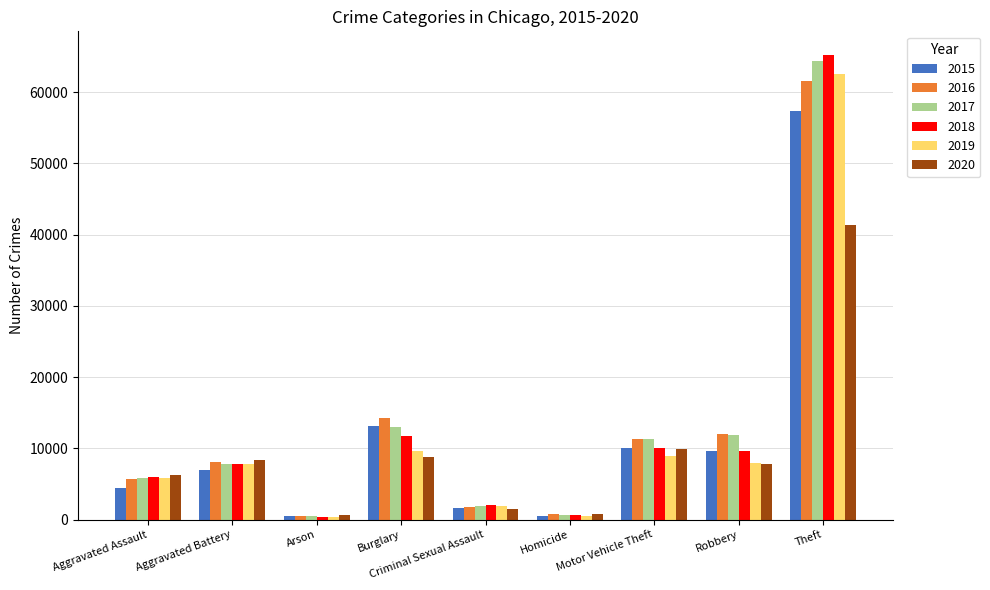

What is the difference between the highest and lowest values at Theft?

23965